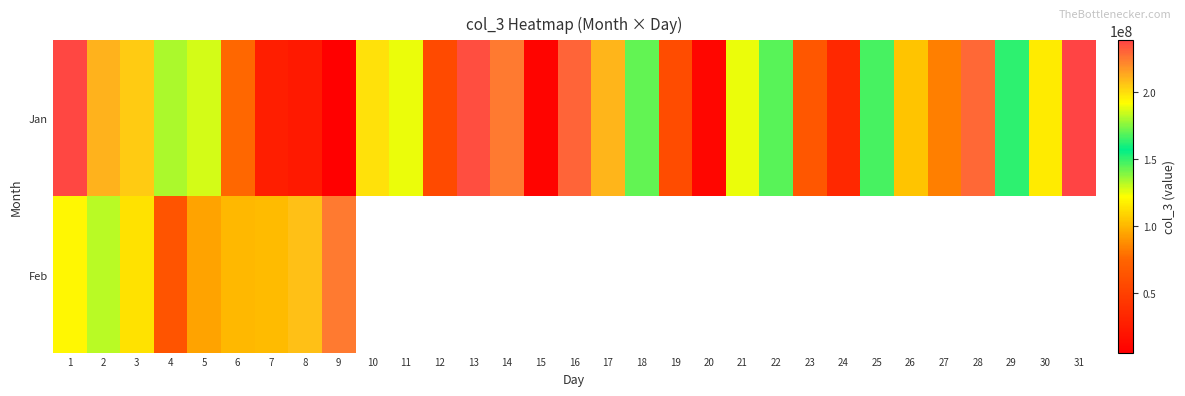

How many distinct data groups are displayed?

2